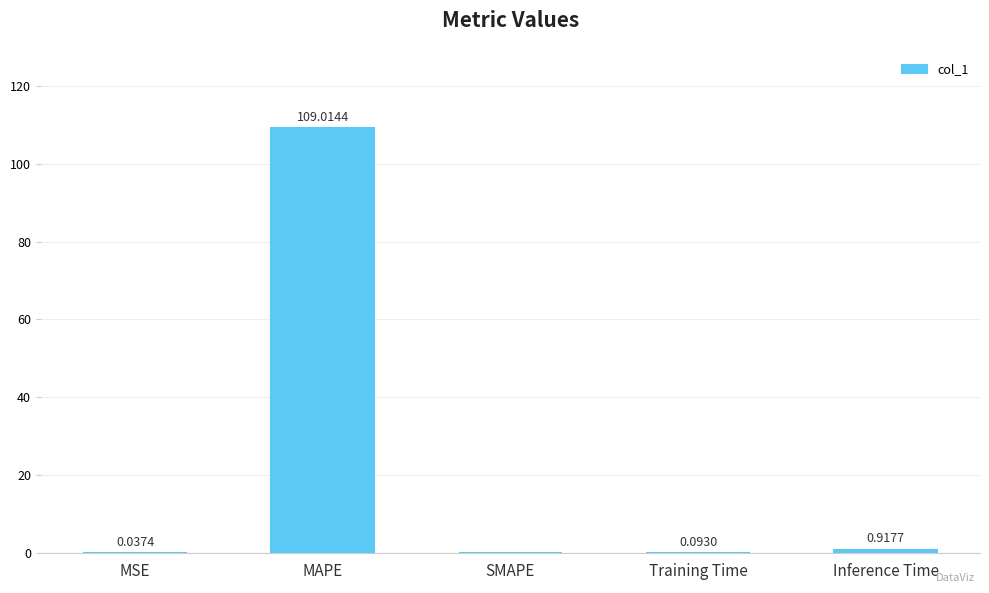

Between MSE and MAPE, which is larger?

MAPE